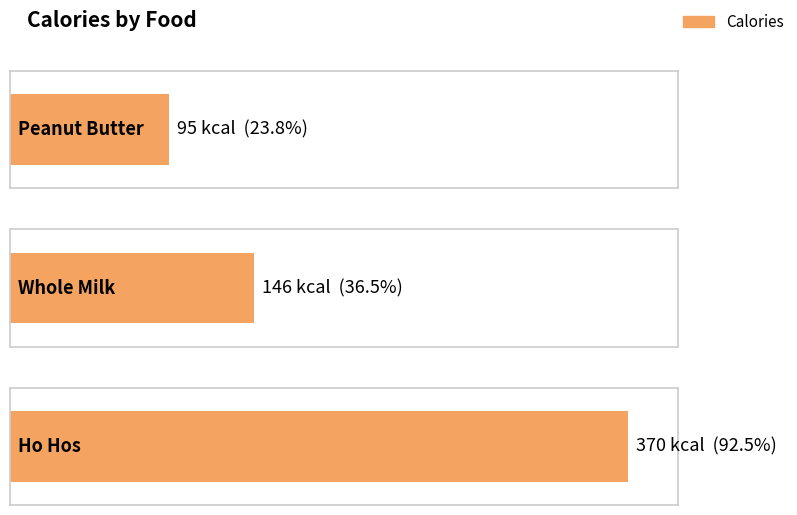

What is the change in value from Whole Milk to Ho Hos?

+224